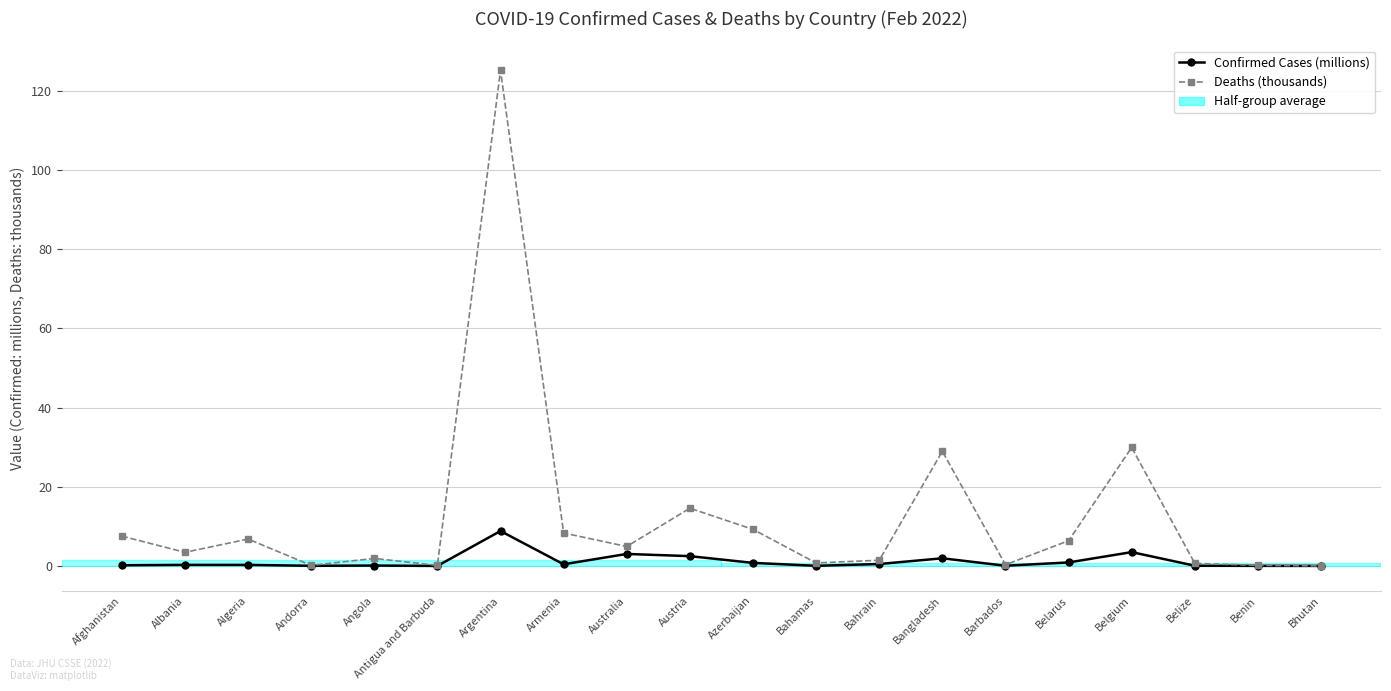

At how many categories does at least one series exceed 114?

1